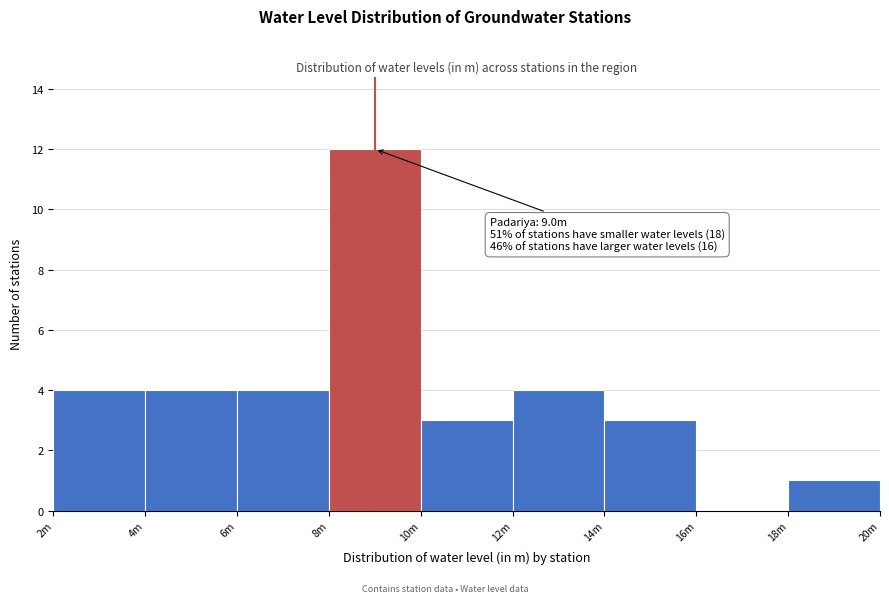

Reading left to right, list all the values displayed in this chart.

2m=4	4m=4	6m=4	8m=12	10m=3	12m=4	14m=3	16m=0	18m=1